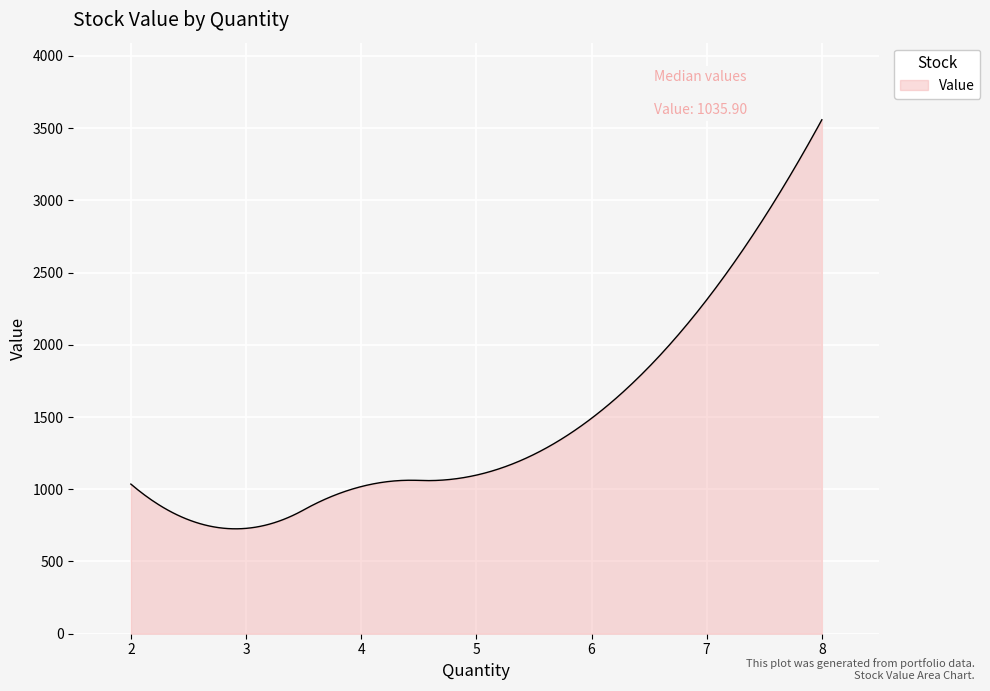

What is the maximum value shown in the chart?

3557.8